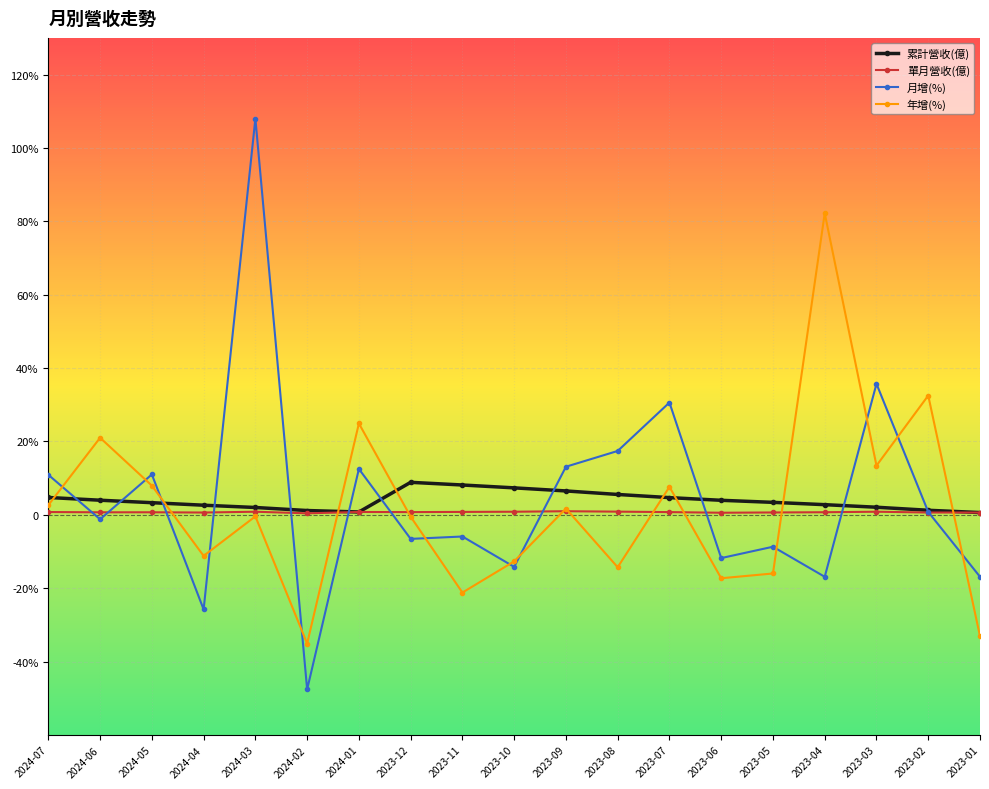

What are all the series names shown in the legend?

累計營收(億), 單月營收(億), 月增(%), 年增(%)